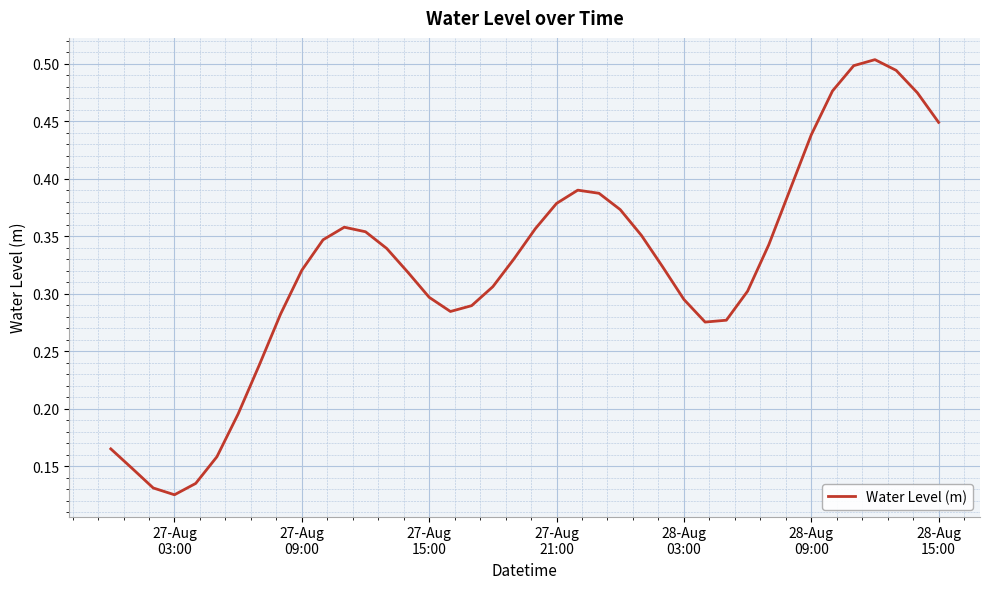

Does the chart display data point markers on the line(s)?

No